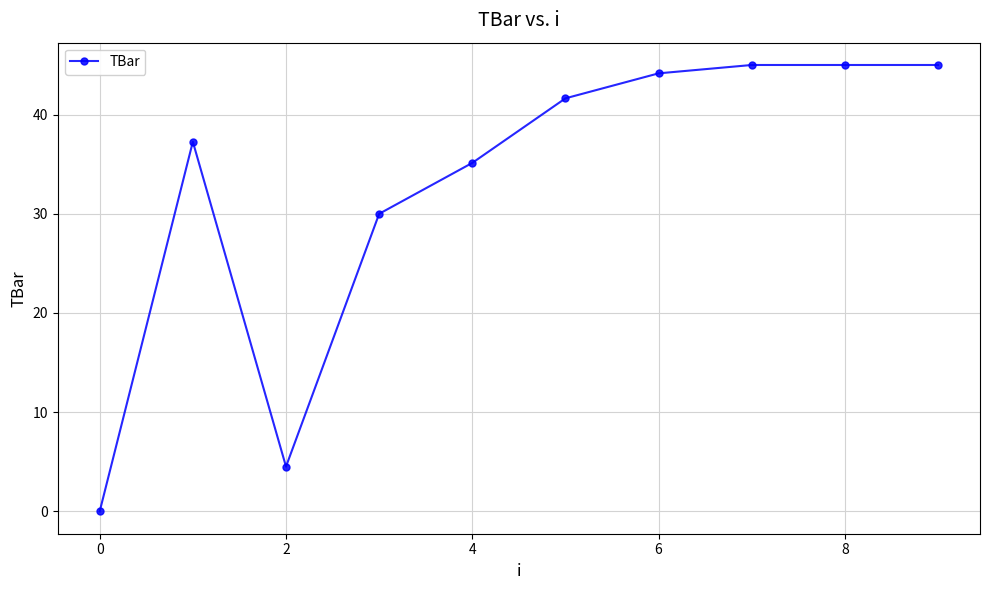

How many lines are shown in the chart?

1